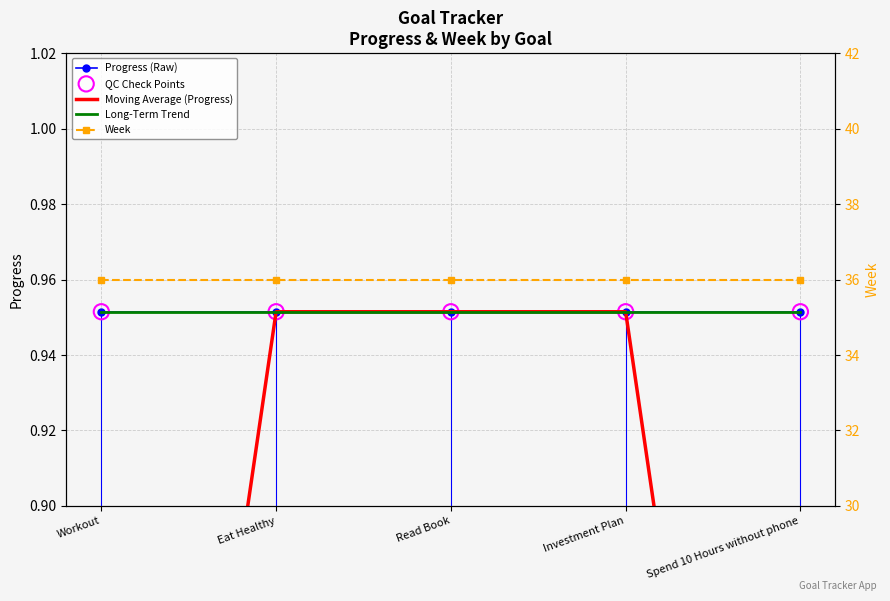

Which series has the largest total across all categories?

Week